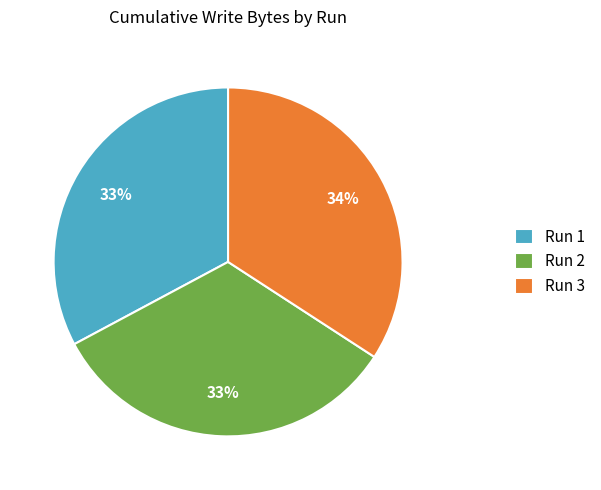

What percentage is the Run 2 slice, to the nearest percent?

33%